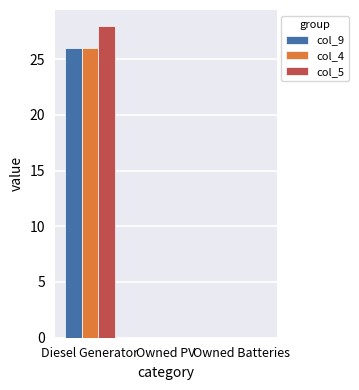

Which series has the largest total across all categories?

col_5